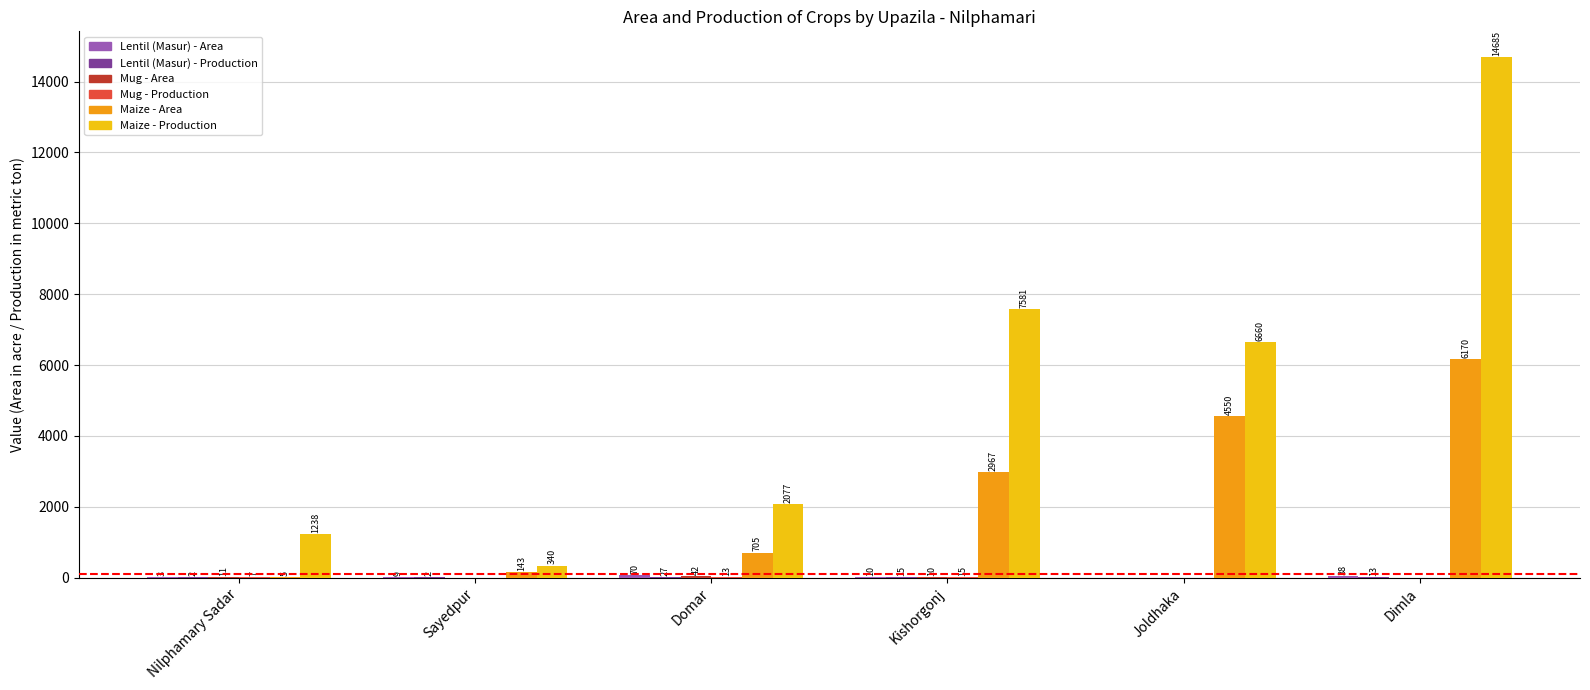

At which category is the sum across all series the highest?

Dimla